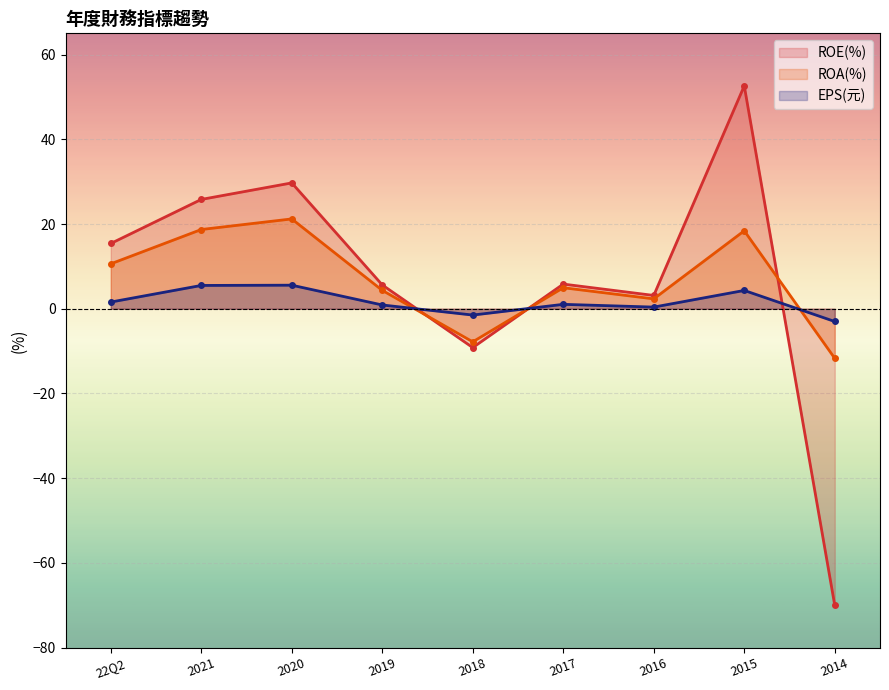

Where do ROA(%) and EPS(元) first cross each other?

2019 and 2018